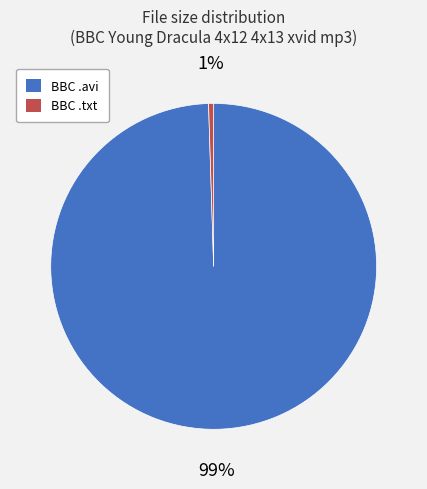

To the nearest percent, what is the average slice percentage?

50%